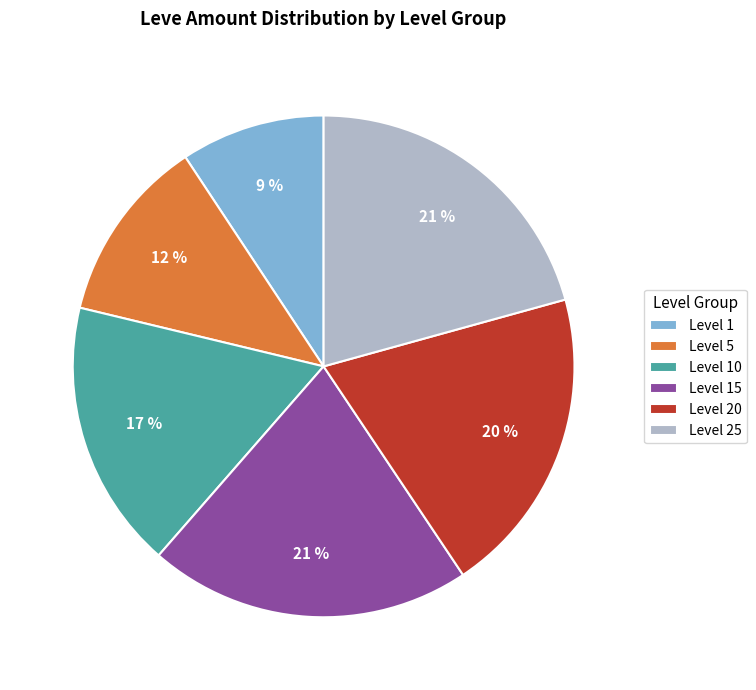

To the nearest percent, what is the combined percentage of Level 25 and Level 5?

33%